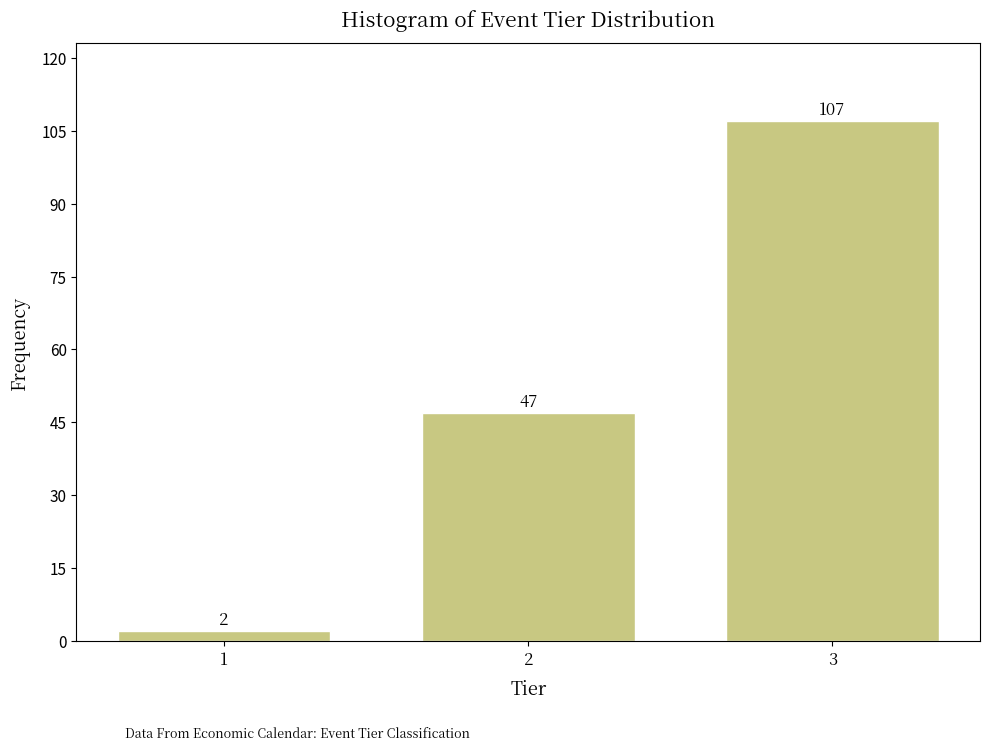

Reading left to right, list all the values displayed in this chart.

1=2	2=47	3=107